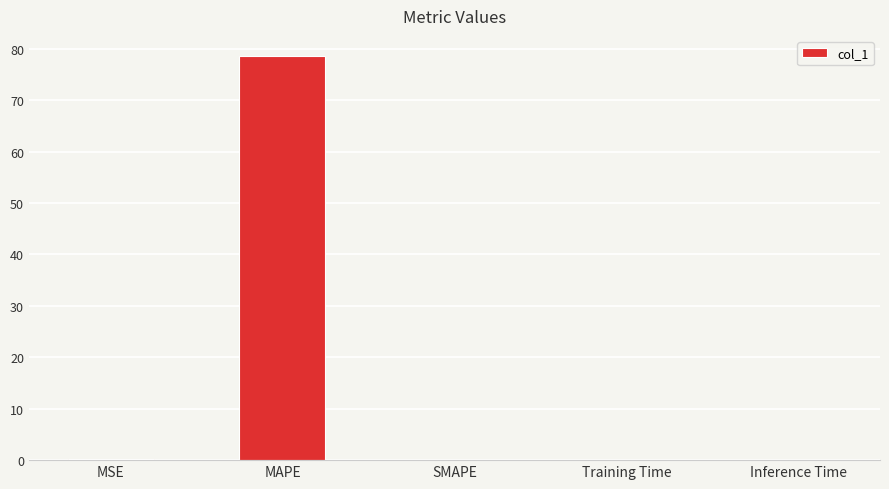

What is the average value?

15.7